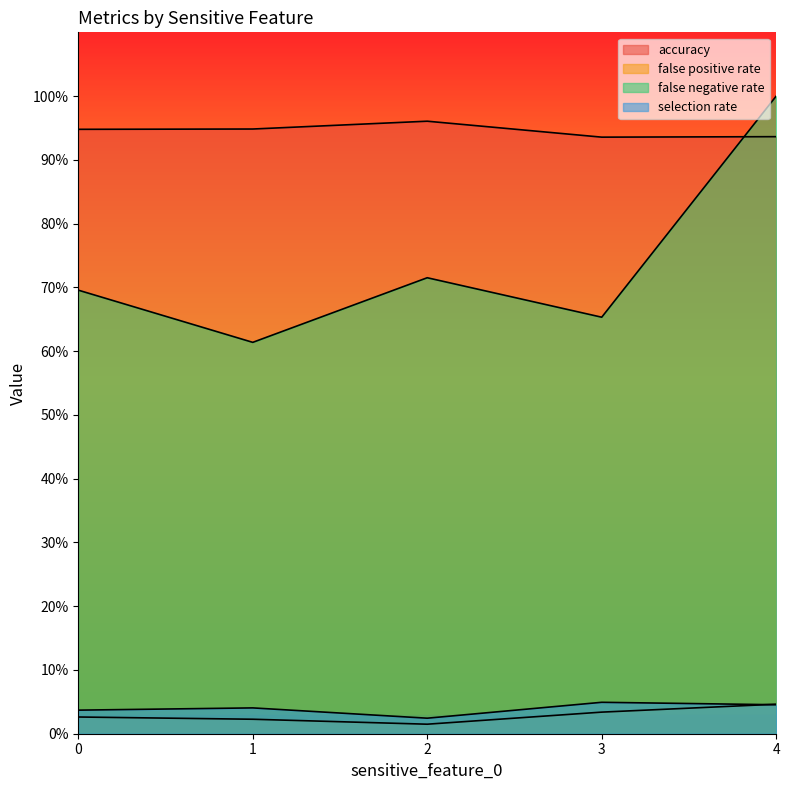

At which category does the chart reach its peak across all series?

4